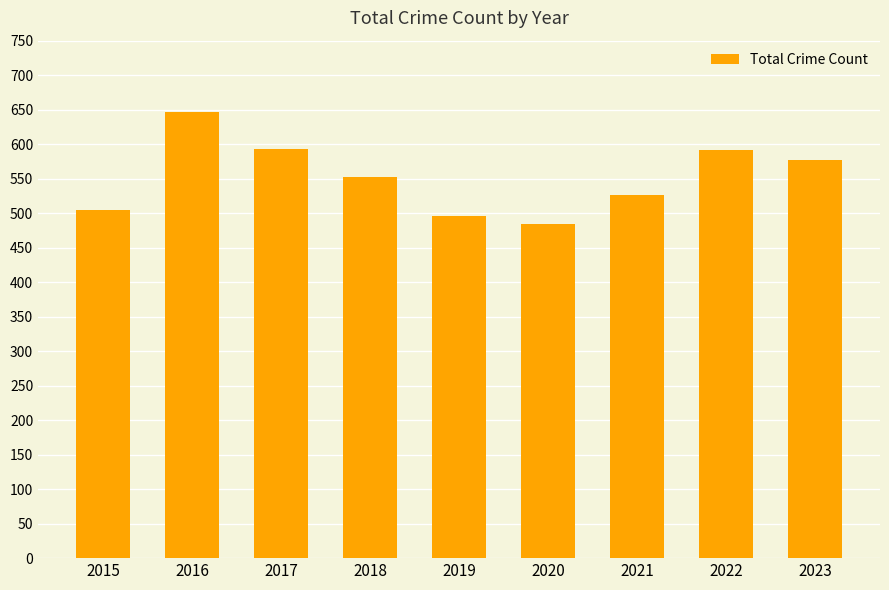

What is the minimum value shown in the chart?

485